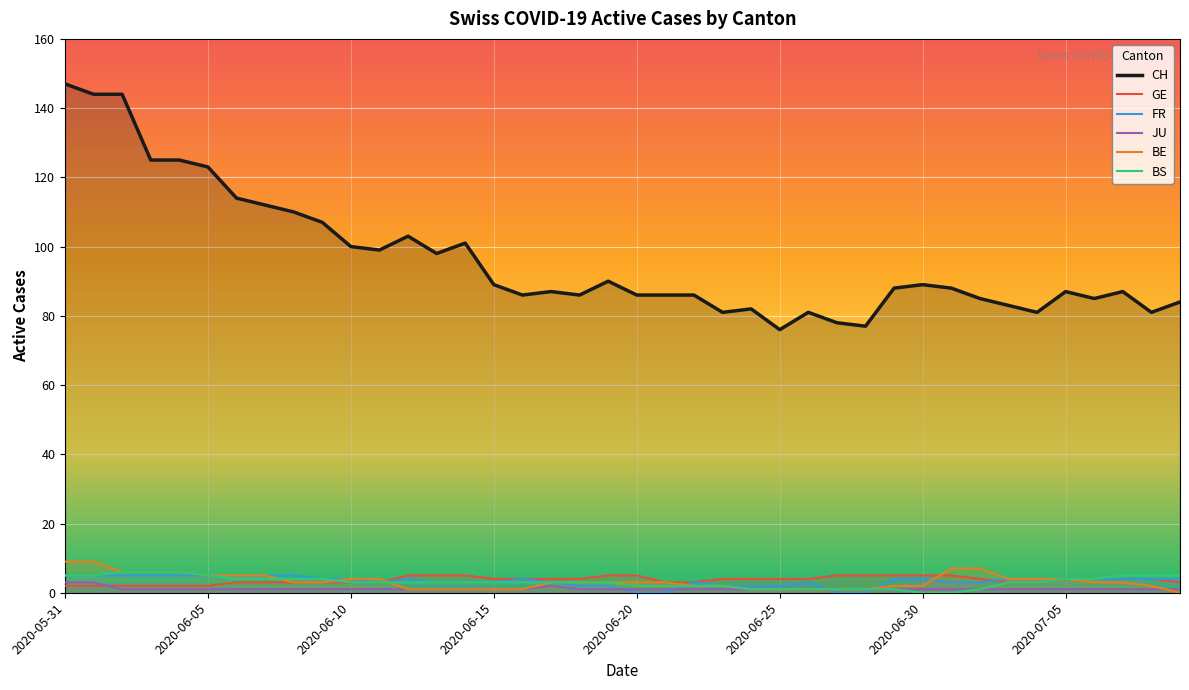

What is the average value of the JU series?

1